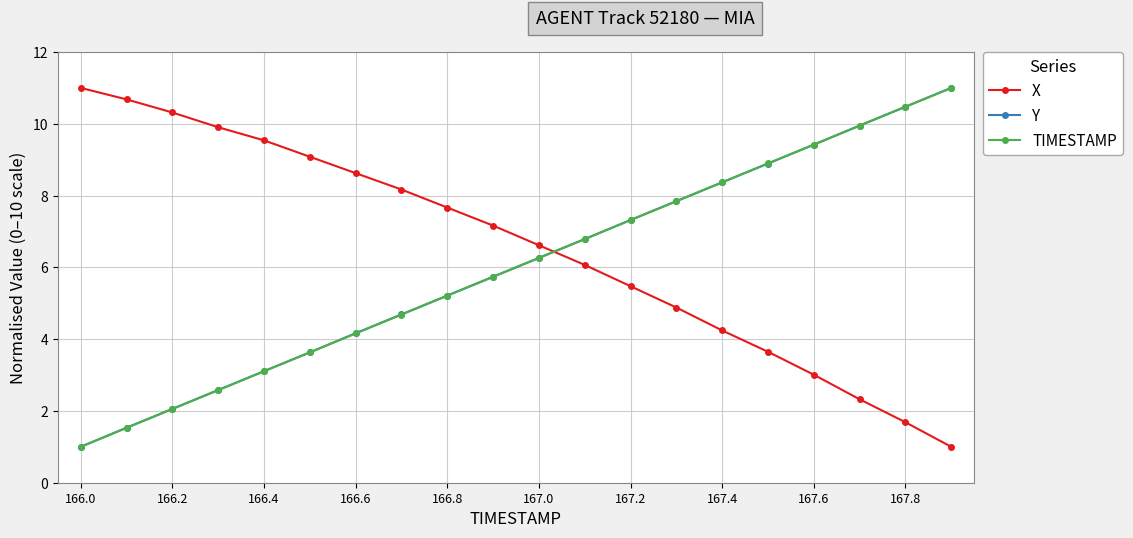

True or false: Y and X intersect in this chart.

True